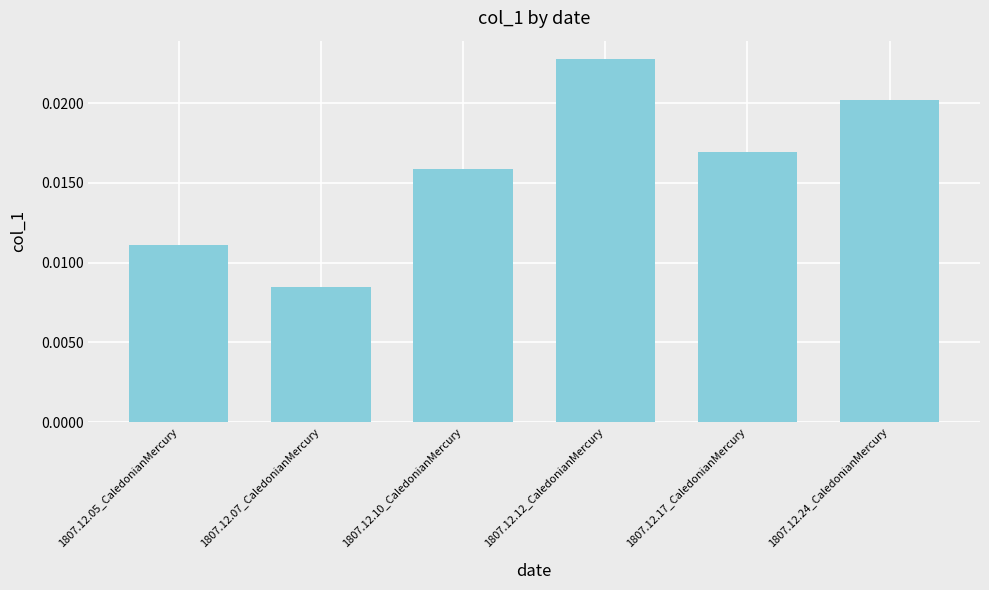

Count the values in the range 0 to 1.

6